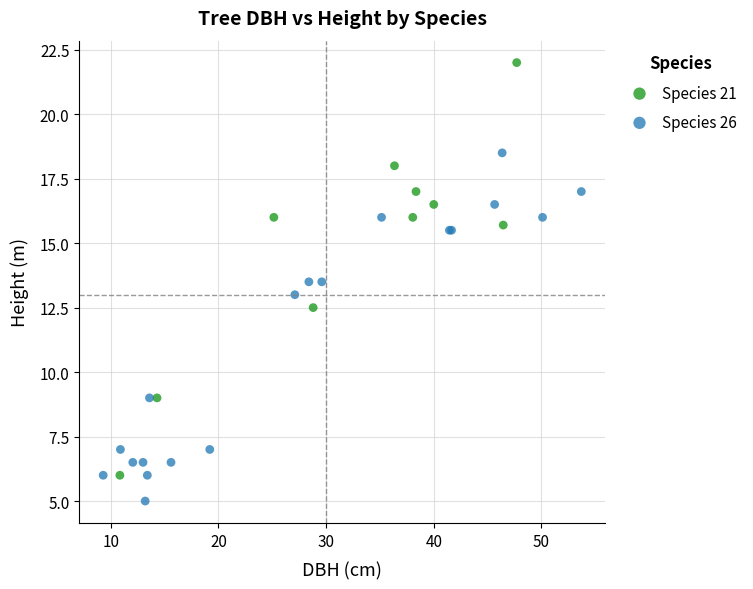

Which series contains the lowest Y value?

Species 26